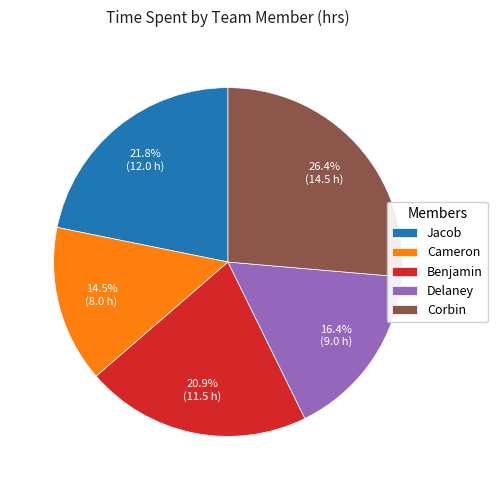

How much of the chart is everything except Cameron?

85.5%